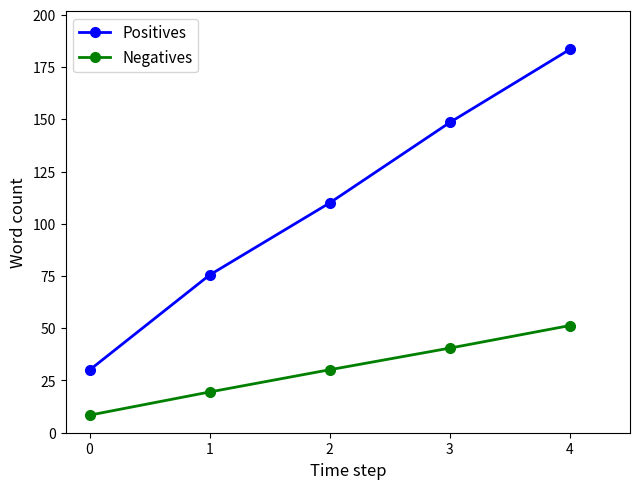

At which category does the chart reach its minimum across all series?

0